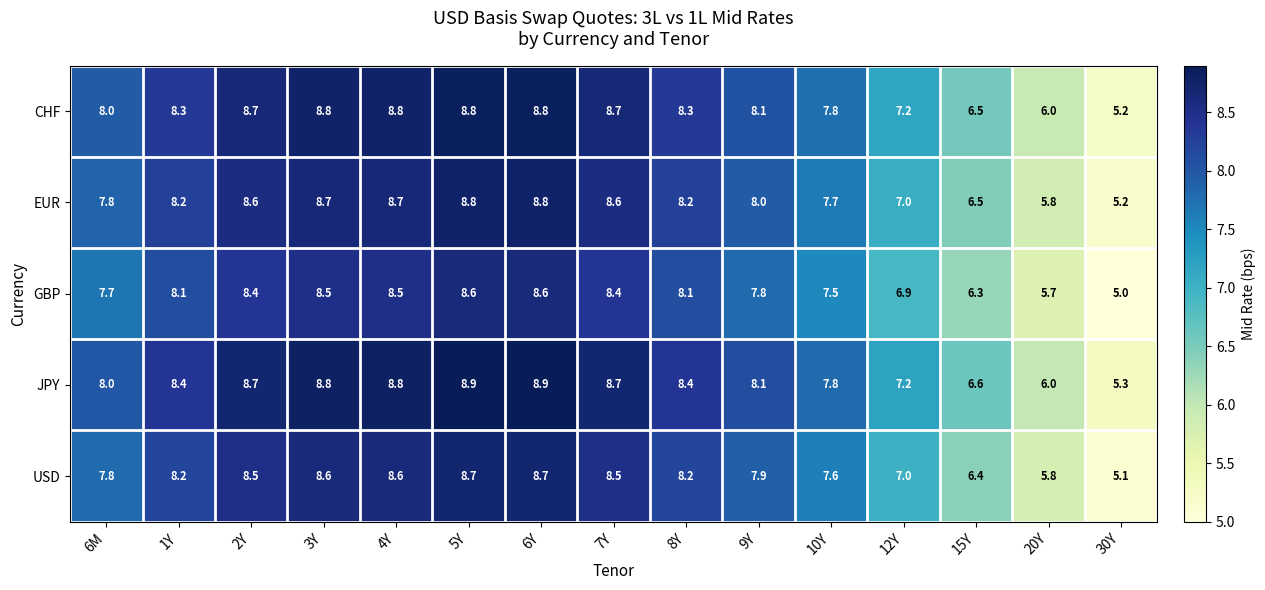

What is the difference between the highest and lowest values at 30Y?

0.3